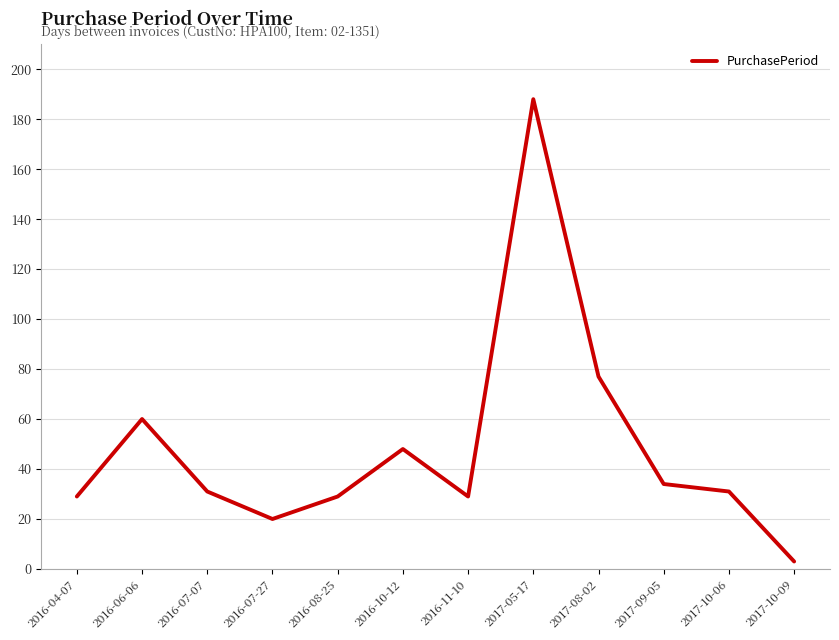

Read the value at 2016-10-12, to the nearest 10.

50